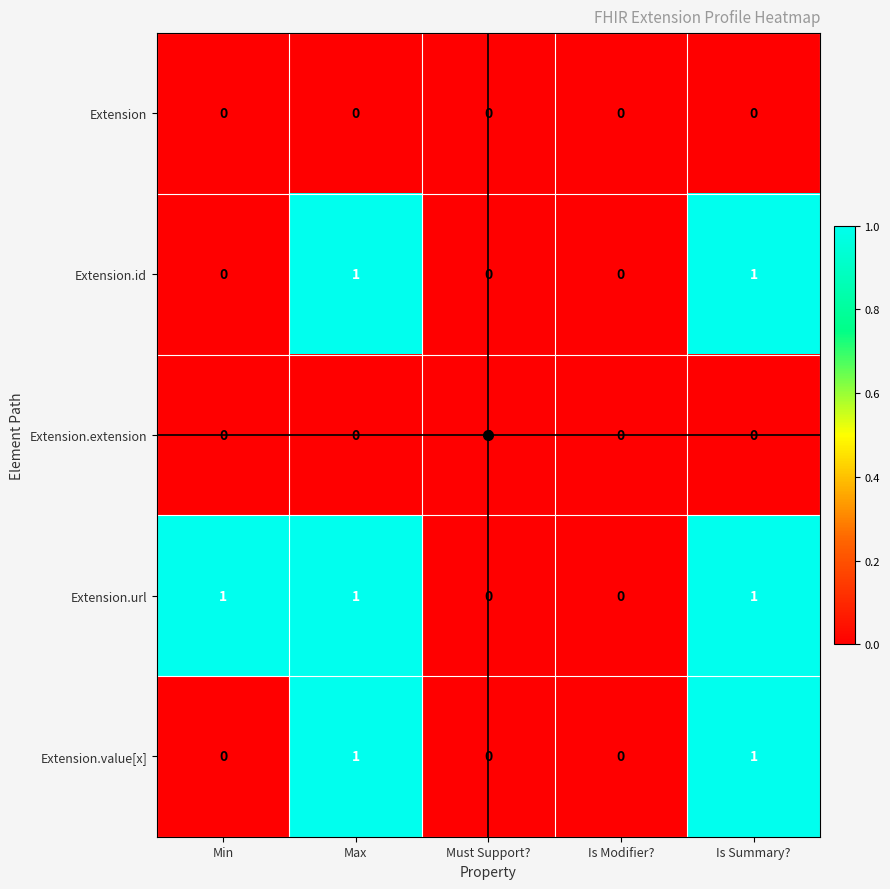

The value of Extension.extension at Must Support? is 0. True or false?

True